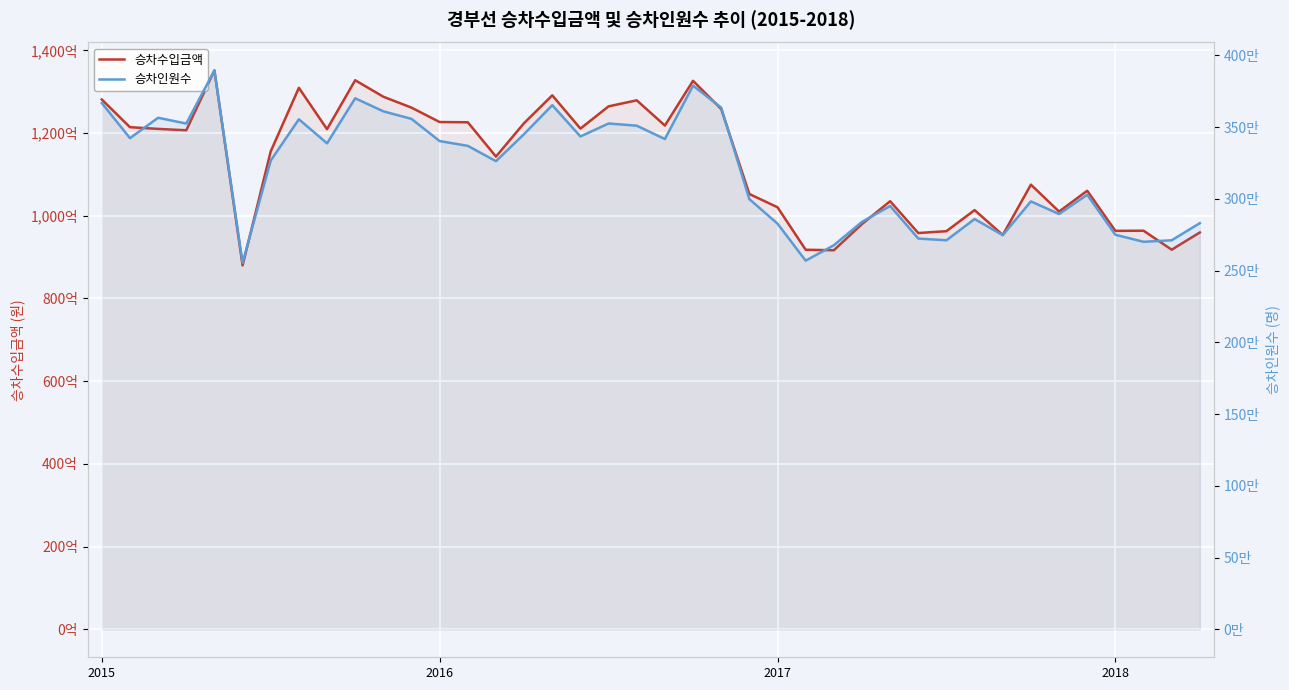

Does the chart display data point markers on the line(s)?

No